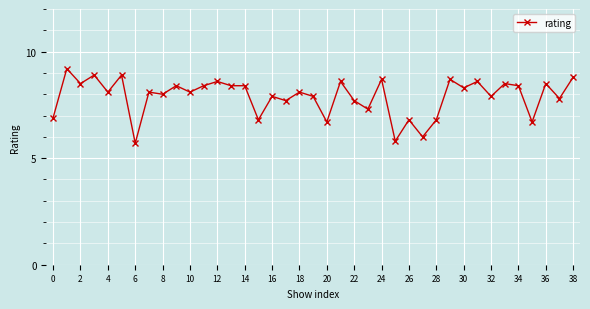

True or false: the data has more than 0 interior local peaks.

True